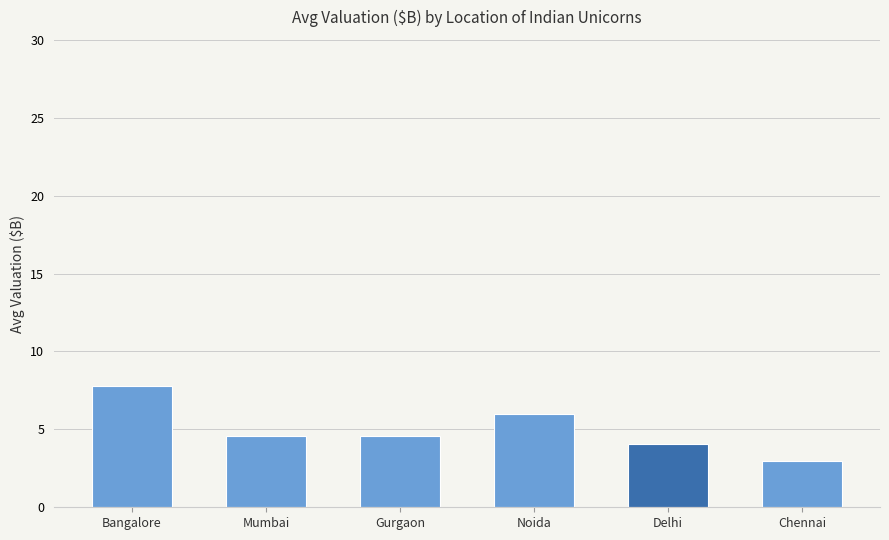

What is the difference between the maximum and minimum values?

4.8